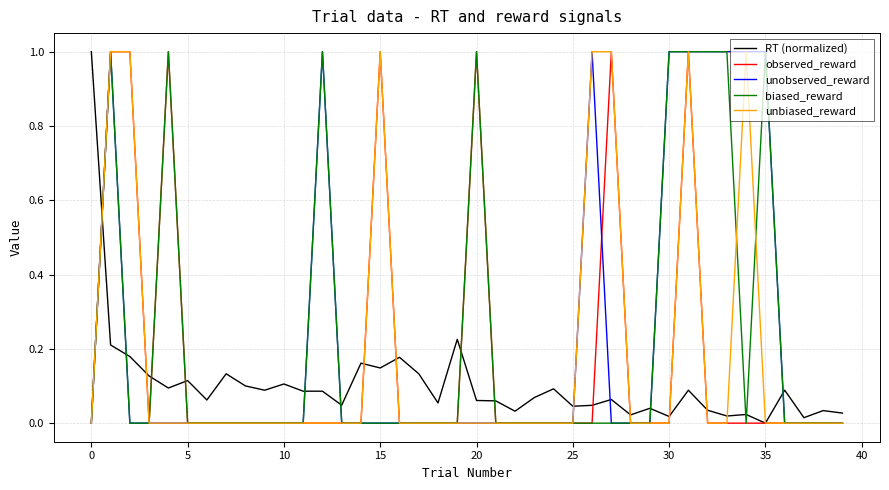

True or false: RT (normalized) and biased_reward intersect in this chart.

True